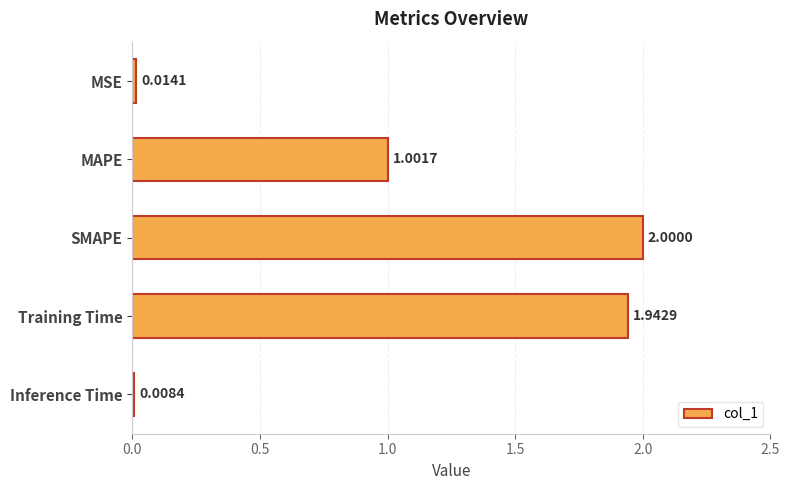

Count the number of categories in the chart.

5